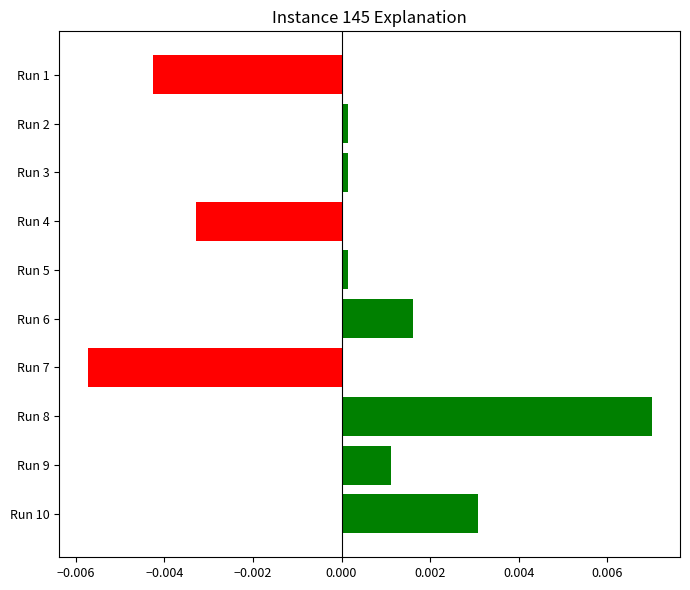

Which label corresponds to the largest value in the chart?

Run 8